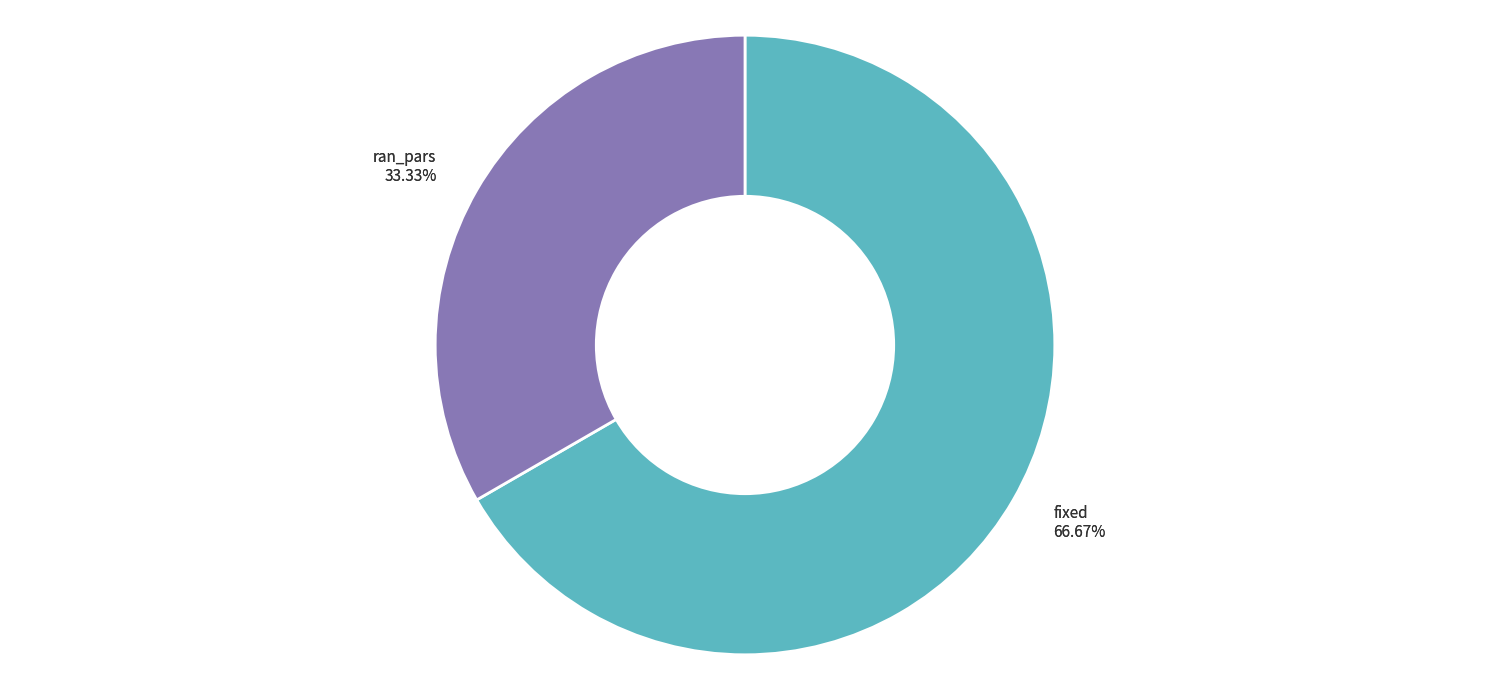

The ran_pars slice represents 33% of the pie. True or false?

True